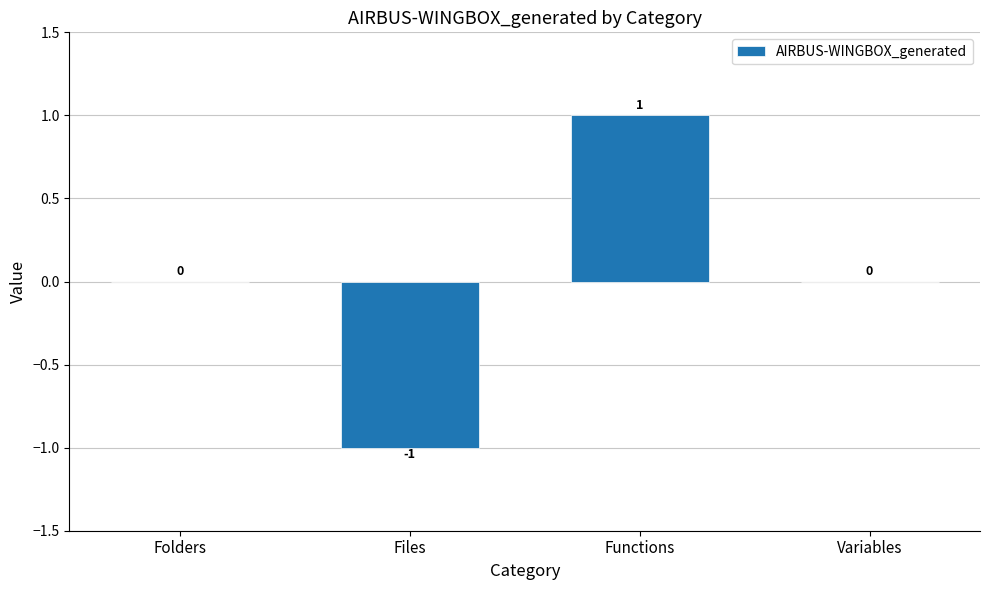

Is it true that the value at Folders is 0?

True